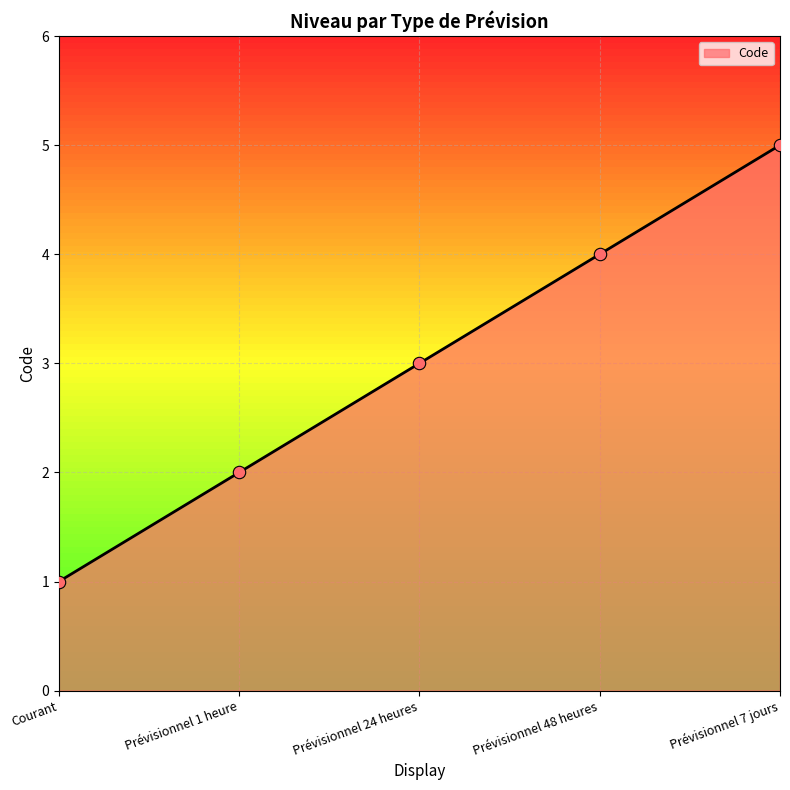

Which has a higher value, Prévisionnel 48 heures or Prévisionnel 1 heure?

Prévisionnel 48 heures